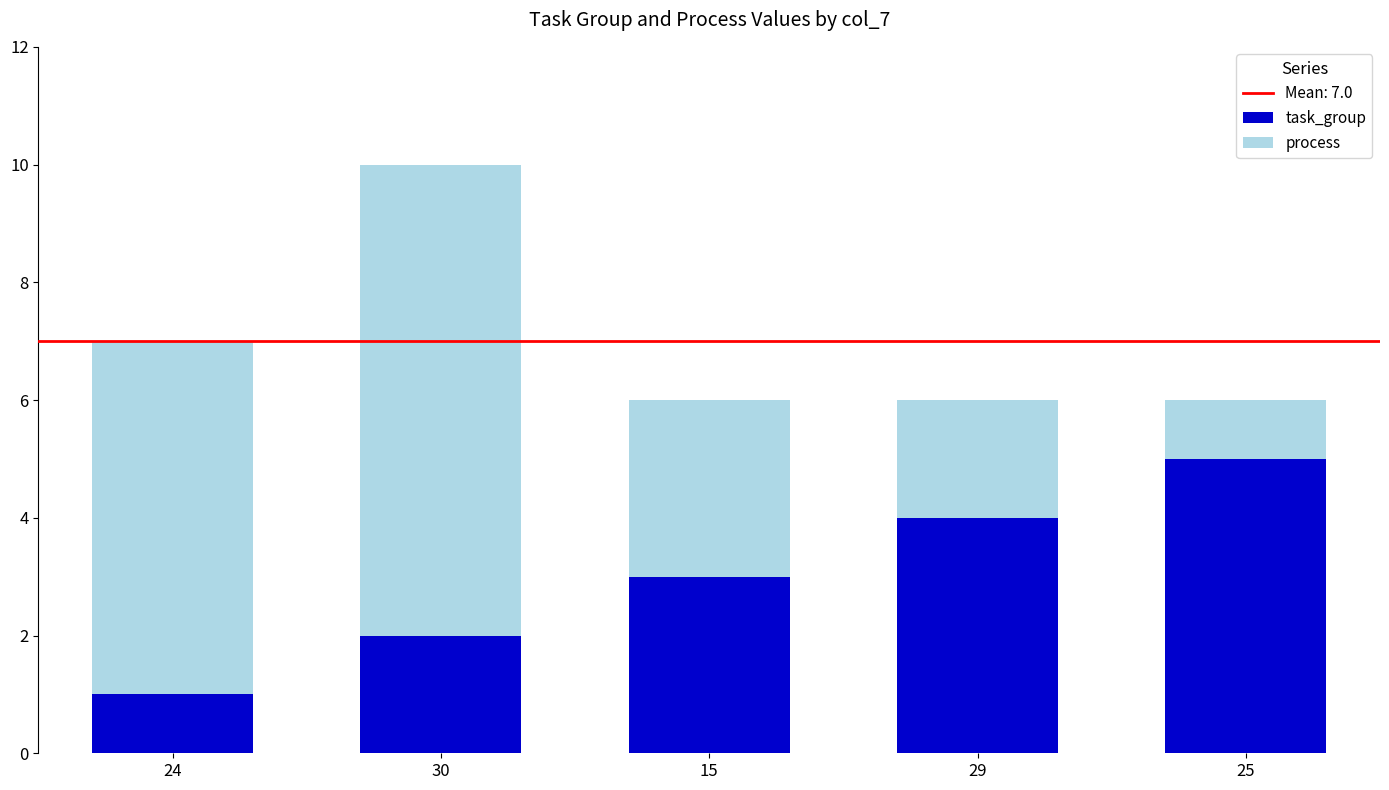

How many data points in task_group are less than 3?

2